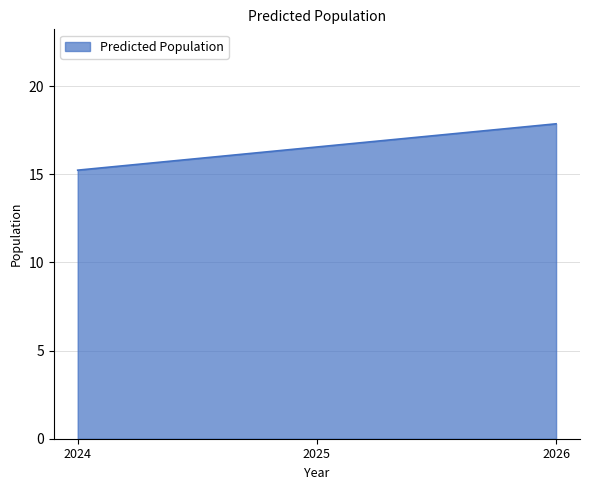

Rank the categories by value from lowest to highest.

2024, 2025, 2026